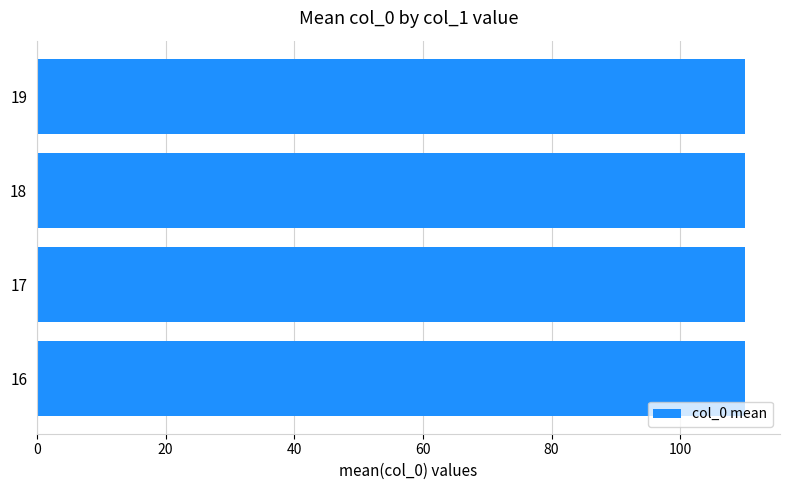

What is the value of the 3rd bar from the left?

18